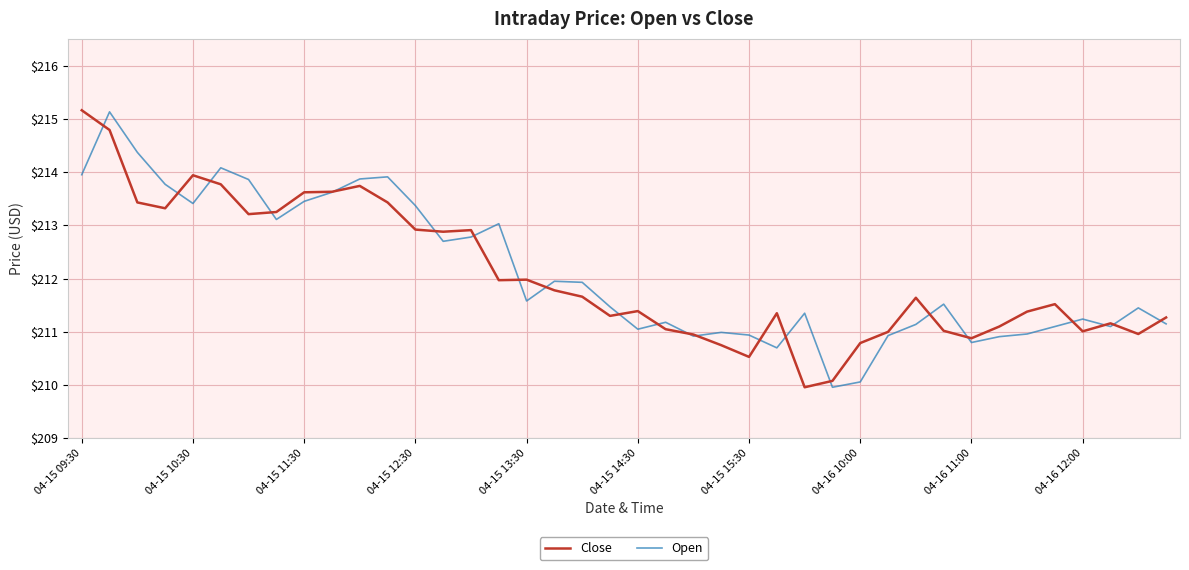

What is the minimum value for Close?

210.0